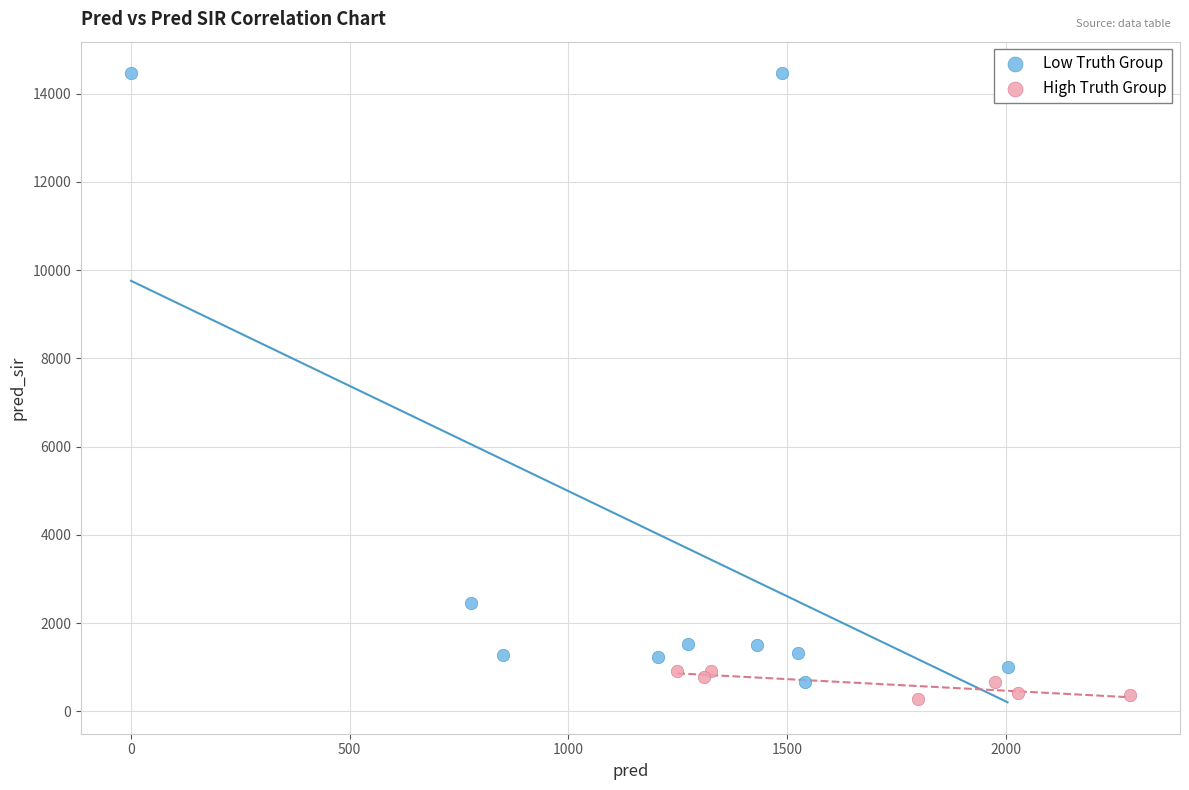

Which series has the widest spread of Y values?

Low Truth Group